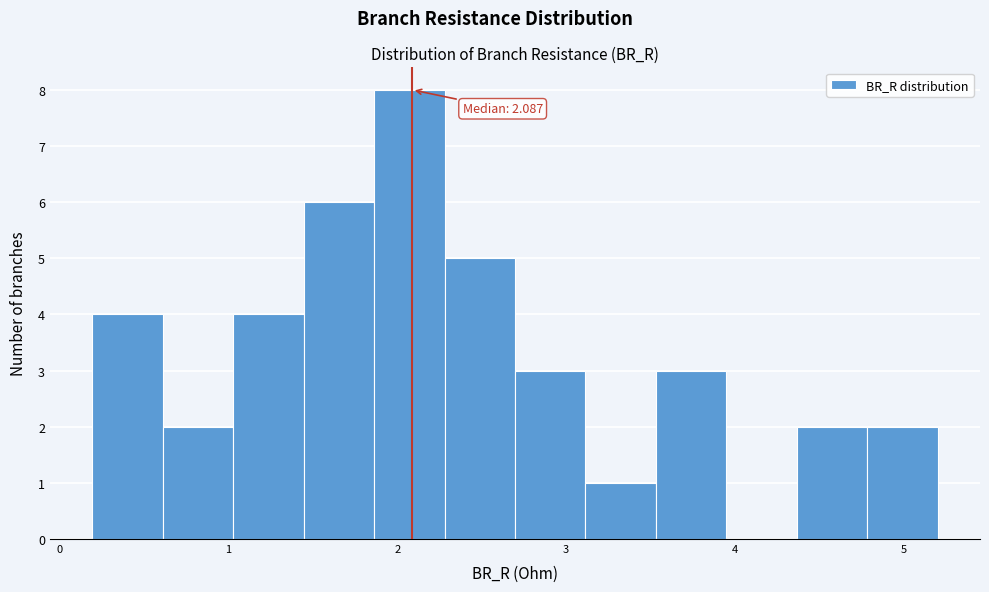

Over which range of the x-axis is the bar tallest?

1.9 to 2.3